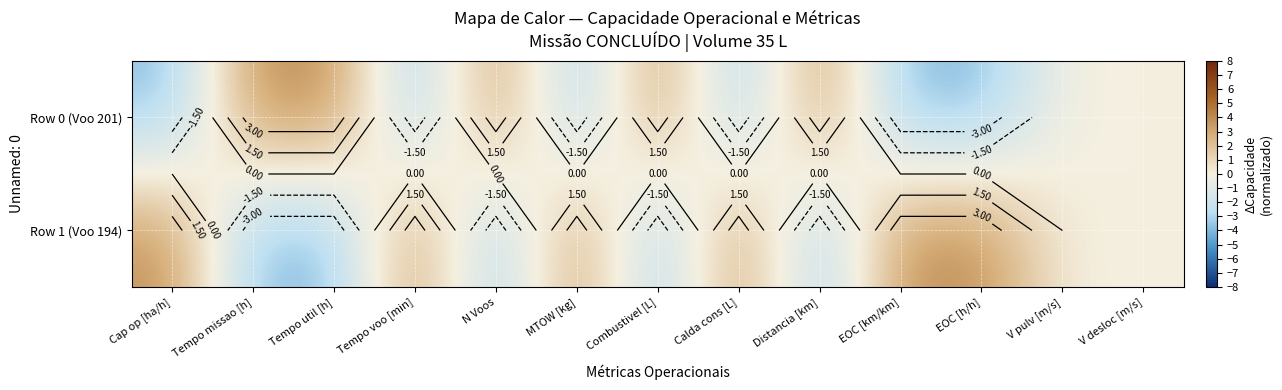

Between Tempo util [h] and Tempo voo [min], which series saw the biggest shift?

Row 1 (Voo 194)